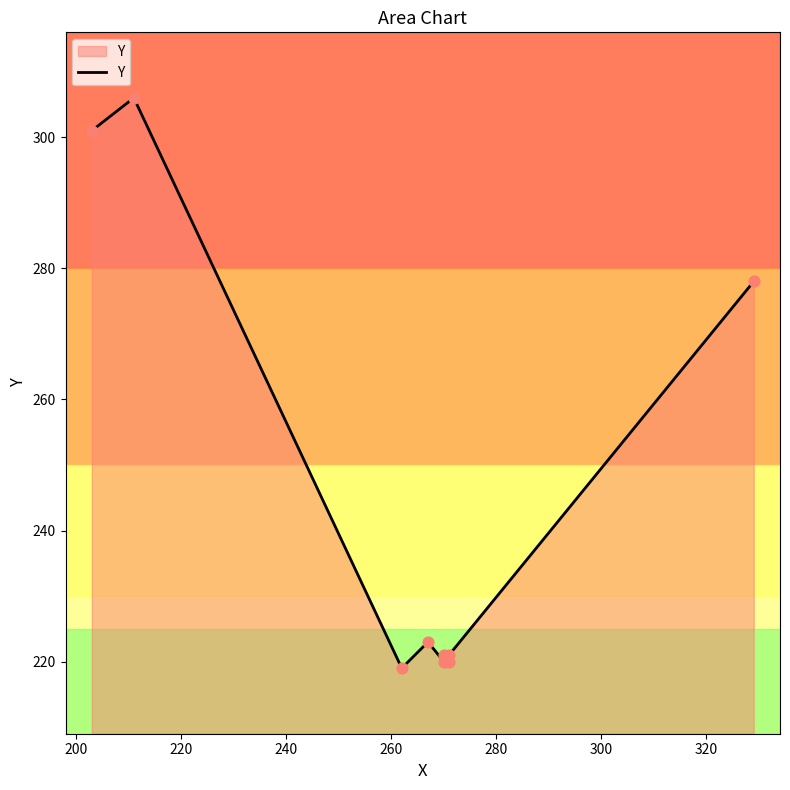

Approximately how many times larger is the value at 240 compared to 320?

1.0